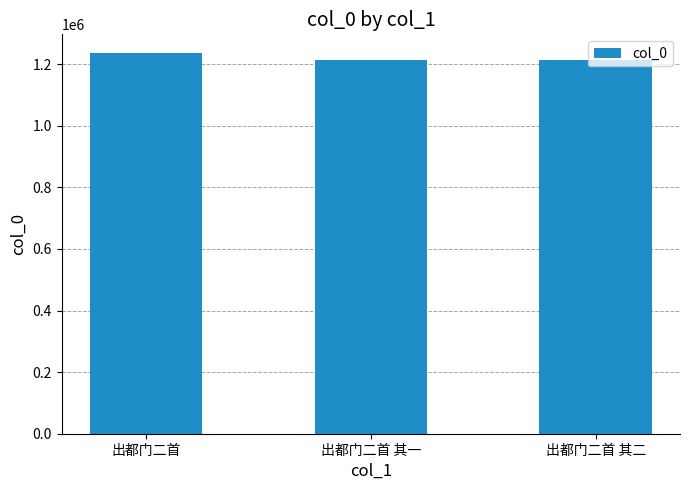

What is the smallest value displayed?

1214091